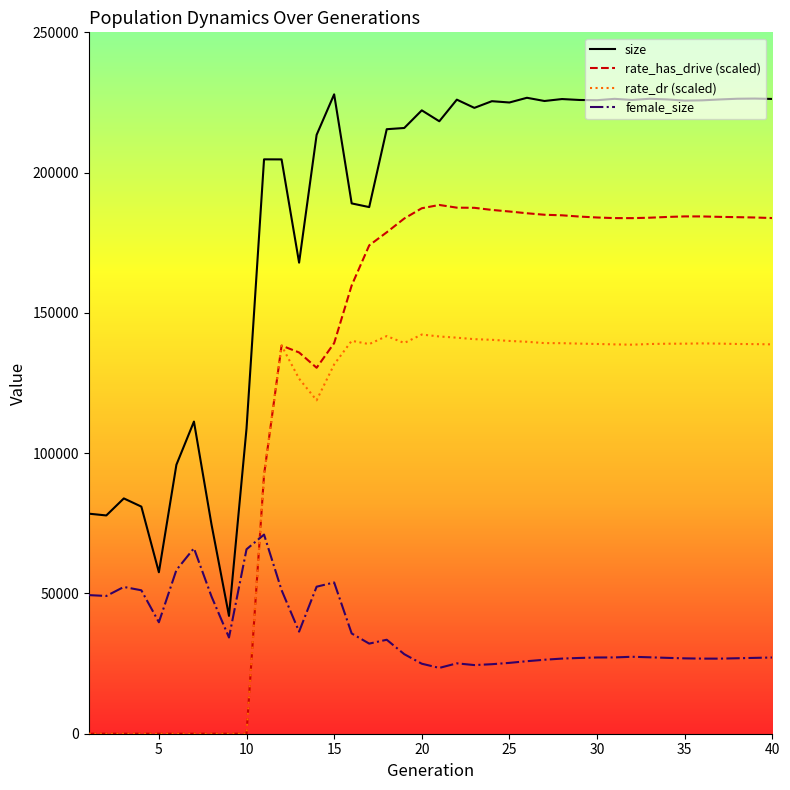

What is the average value of the size series?

184229.5